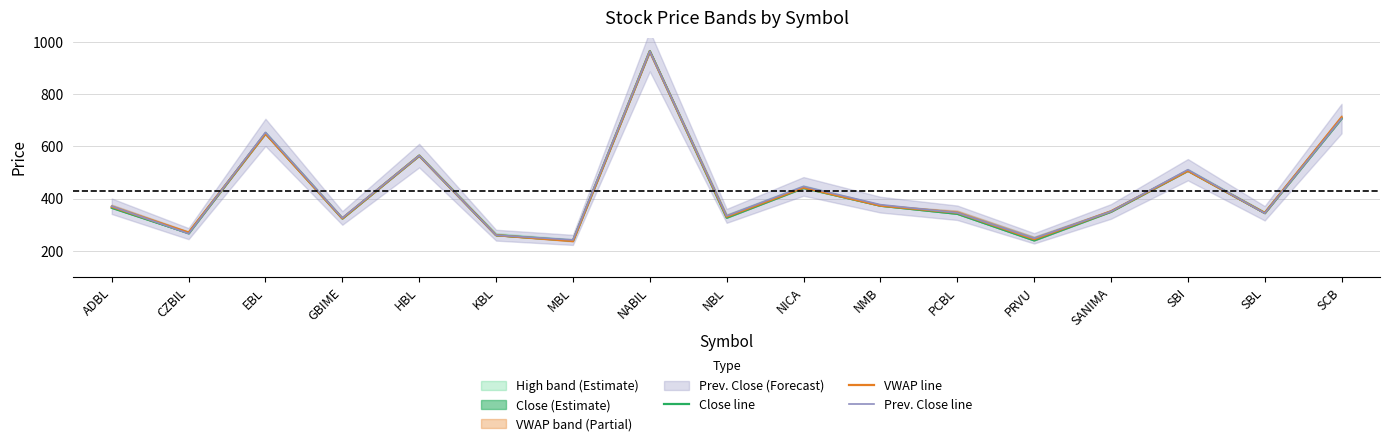

Read the Prev. Close line value at NICA.

447.0